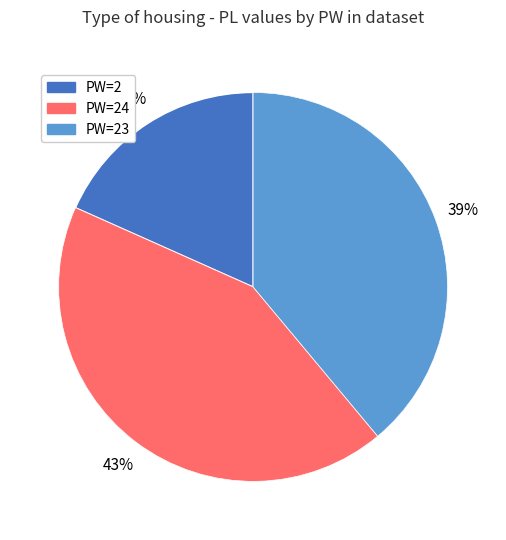

To the nearest percent, what is the average slice percentage?

33%